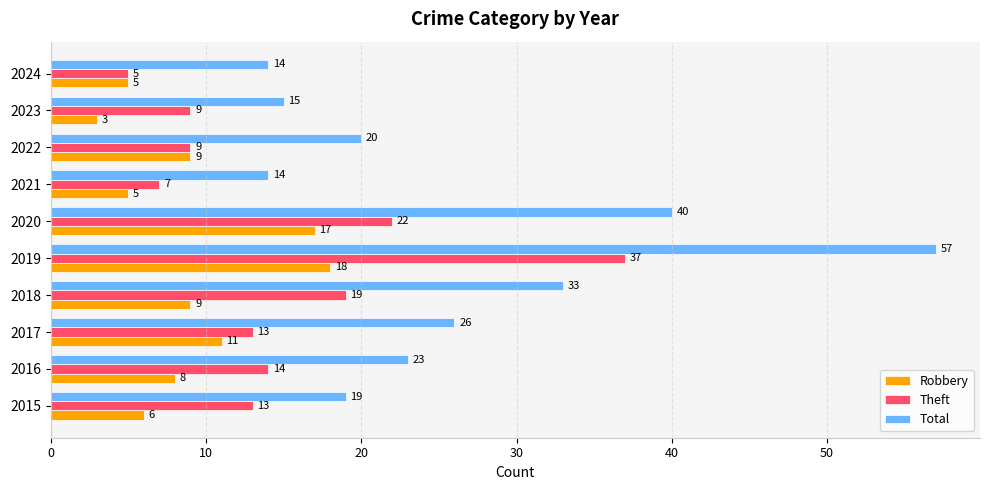

Which category has the lowest value in the Theft series?

2024